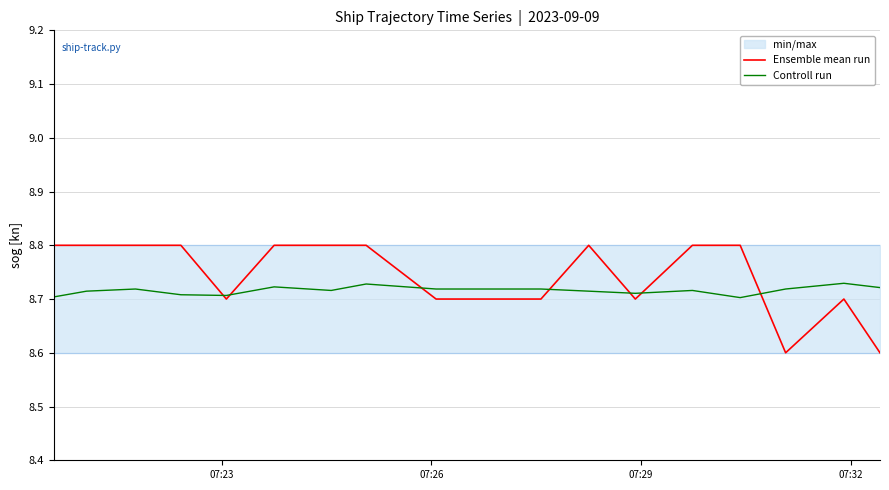

How many data points does each series have?

18